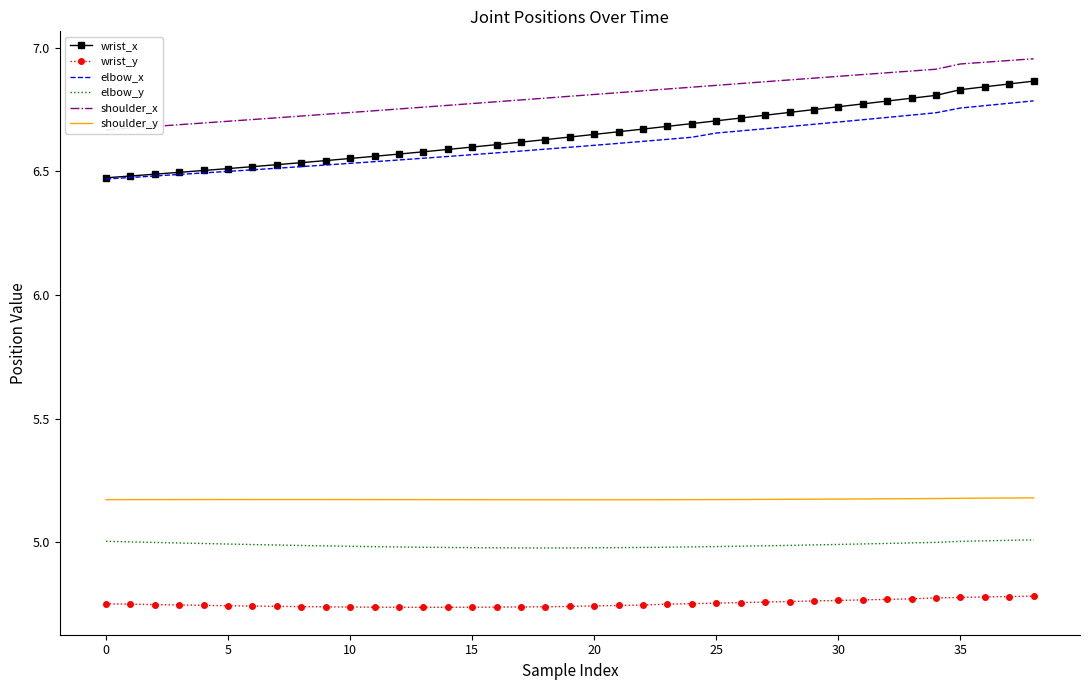

What is the average value of the elbow_y series?

5.0